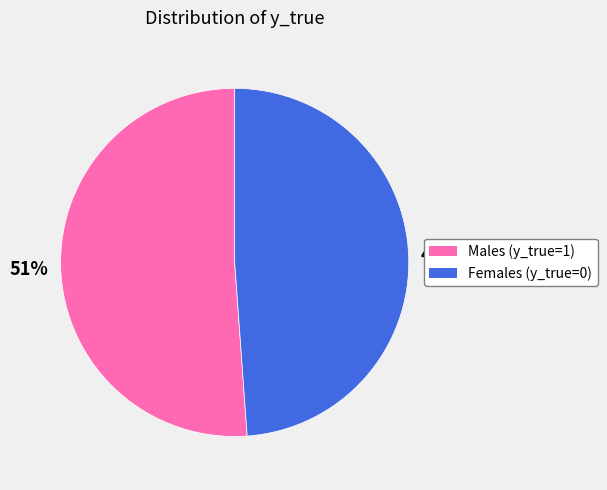

To the nearest percent, what is the difference between the largest and smallest slice percentages?

2%